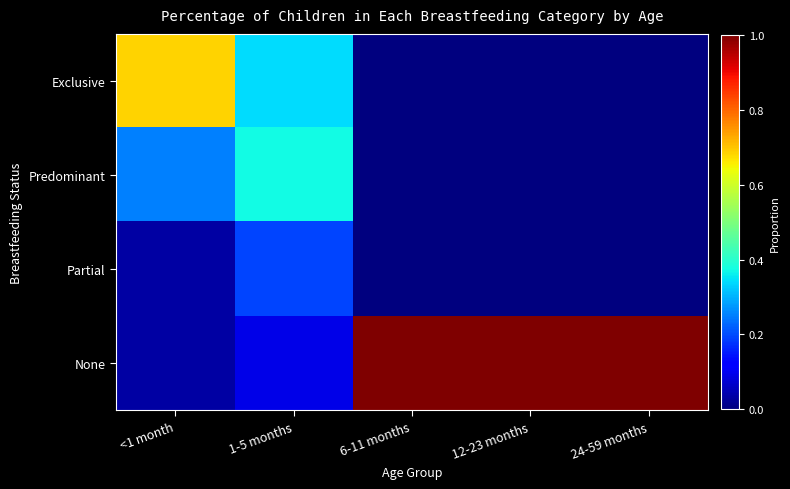

At how many categories does at least one series exceed 0?

5